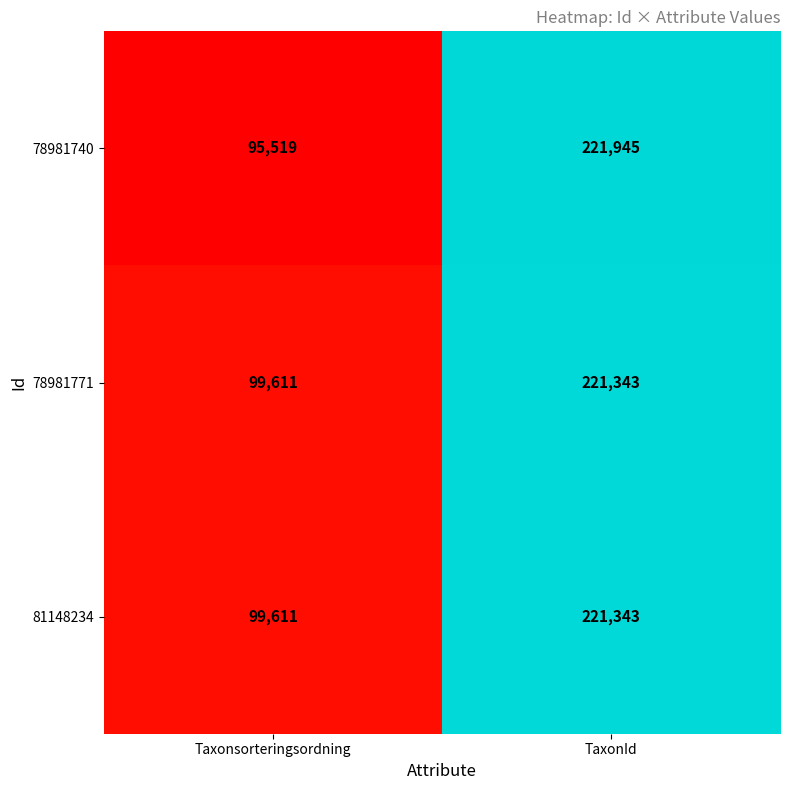

Rank the categories by 81148234 value from lowest to highest.

Taxonsorteringsordning, TaxonId